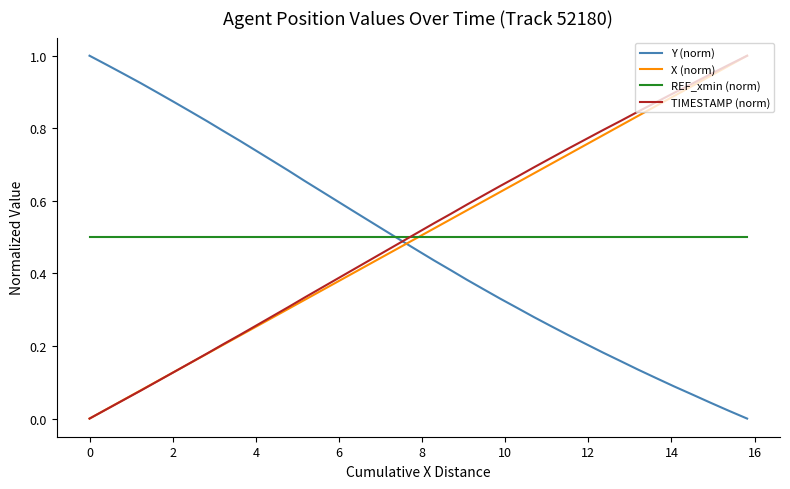

How many intersections are there between X (norm) and Y (norm)?

1